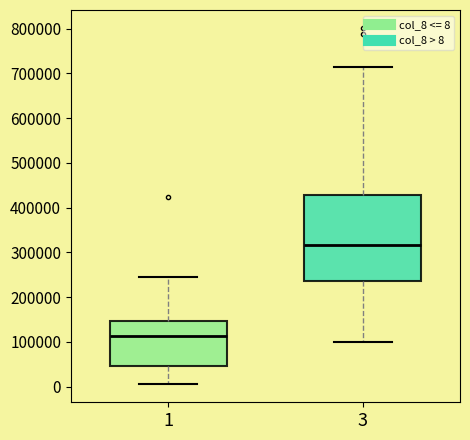

Reading left to right, read every box against the y-axis: the position of its median line, the range the box covers, and the ends of its whiskers. The values are not printed on the chart, so give them approximately, as read against the axis.

1: median 110000, box 50000 to 150000, whiskers 10000 to 240000
3: median 320000, box 240000 to 430000, whiskers 100000 to 710000